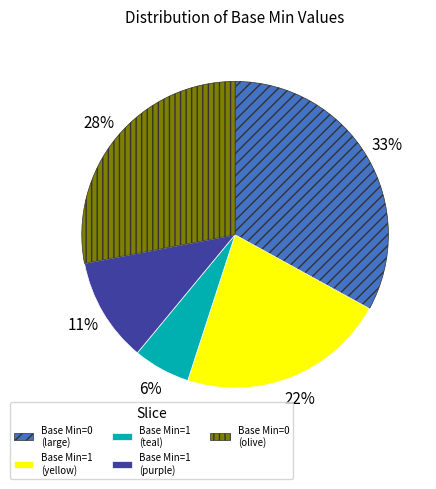

To the nearest percent, what is the difference between the largest and smallest slice percentages?

27%